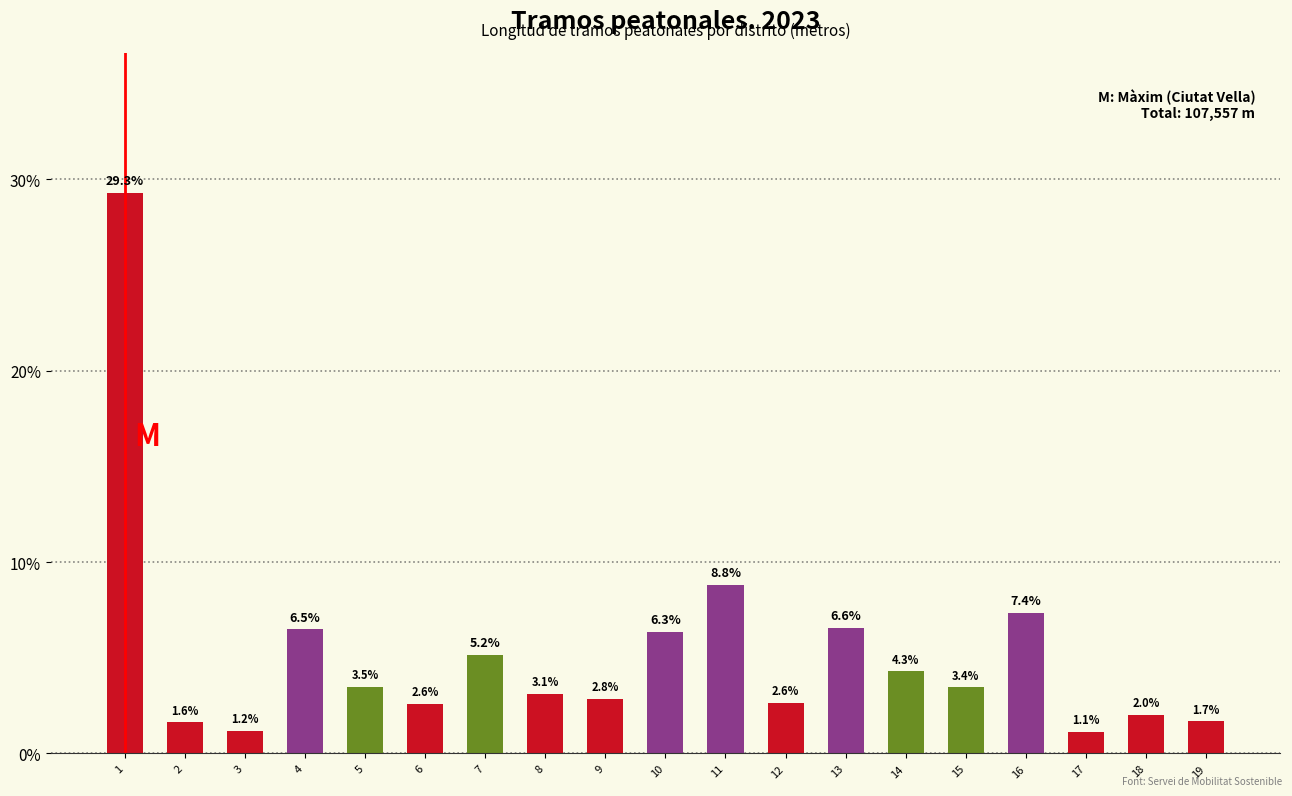

Reading right to left, what are all the values shown in this chart?

1.7	2.0	1.1	7.4	3.4	4.3	6.6	2.6	8.8	6.3	2.8	3.1	5.2	2.6	3.5	6.5	1.2	1.6	29.3